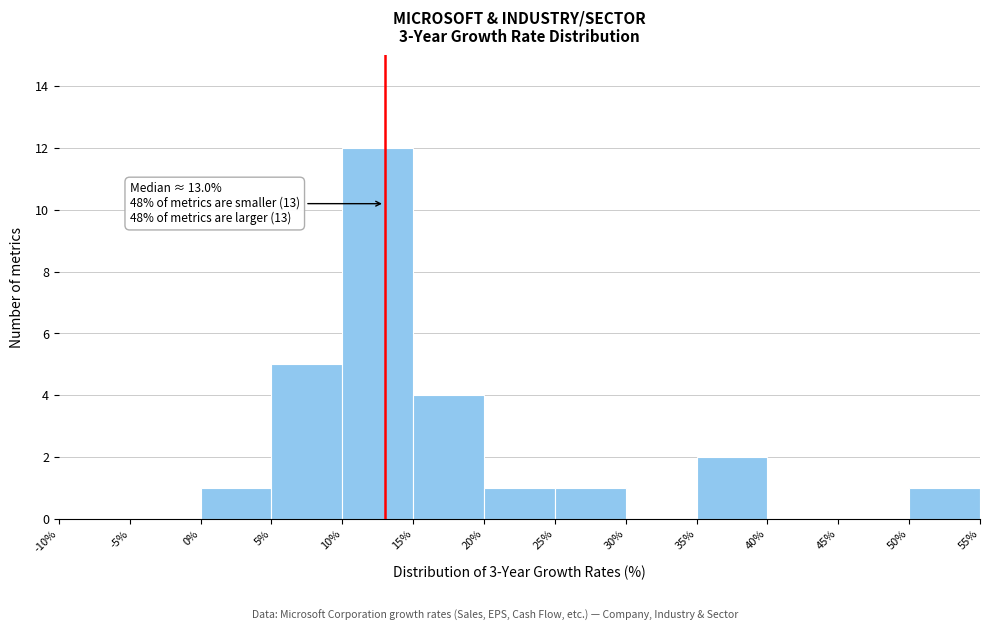

Over which range of the x-axis is the bar tallest?

10% to 15%